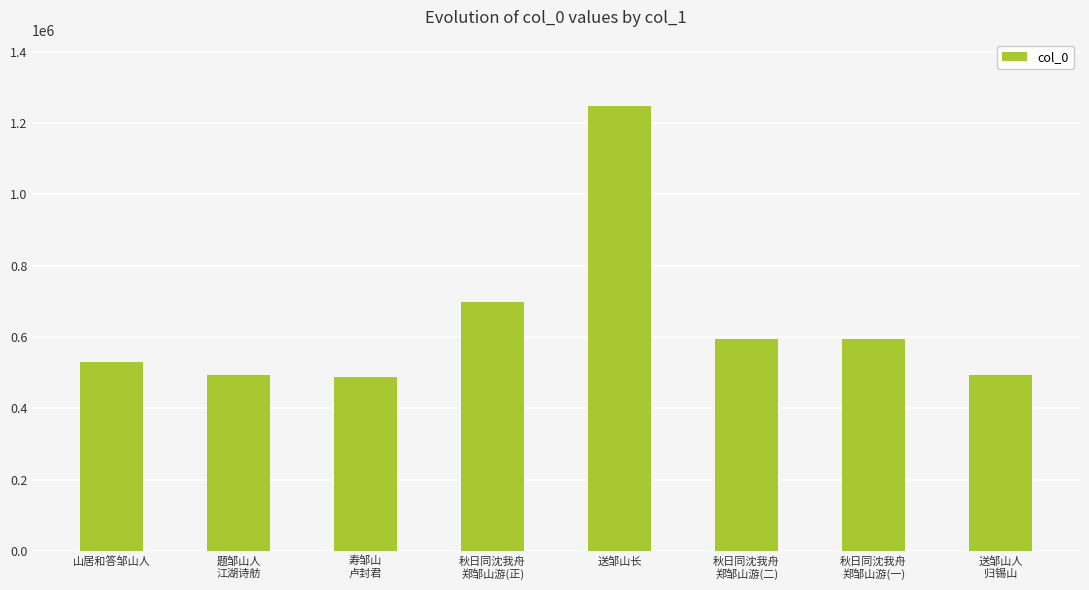

What is the sum of the values at 题邹山人
江湖诗舫 and 山居和答邹山人?

1023477